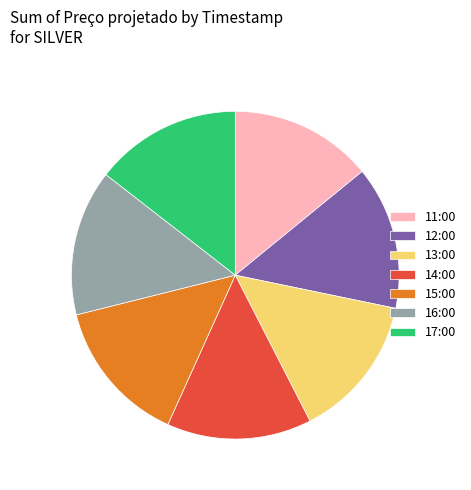

What is the ratio of the value at 15:00 to the value at 12:00?

1.0